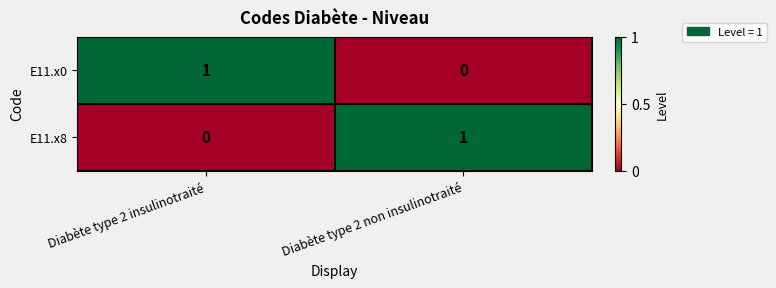

Is the value of E11.x0 at Diabète type 2 insulinotraité greater than the value of E11.x8 at Diabète type 2 insulinotraité?

Yes